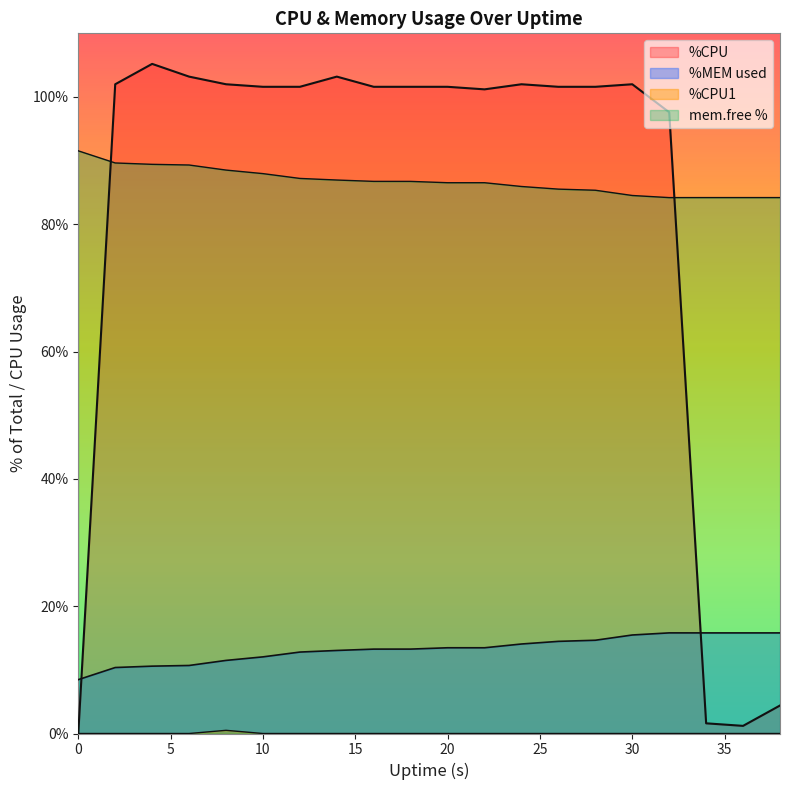

Count the number of categories in the chart.

20